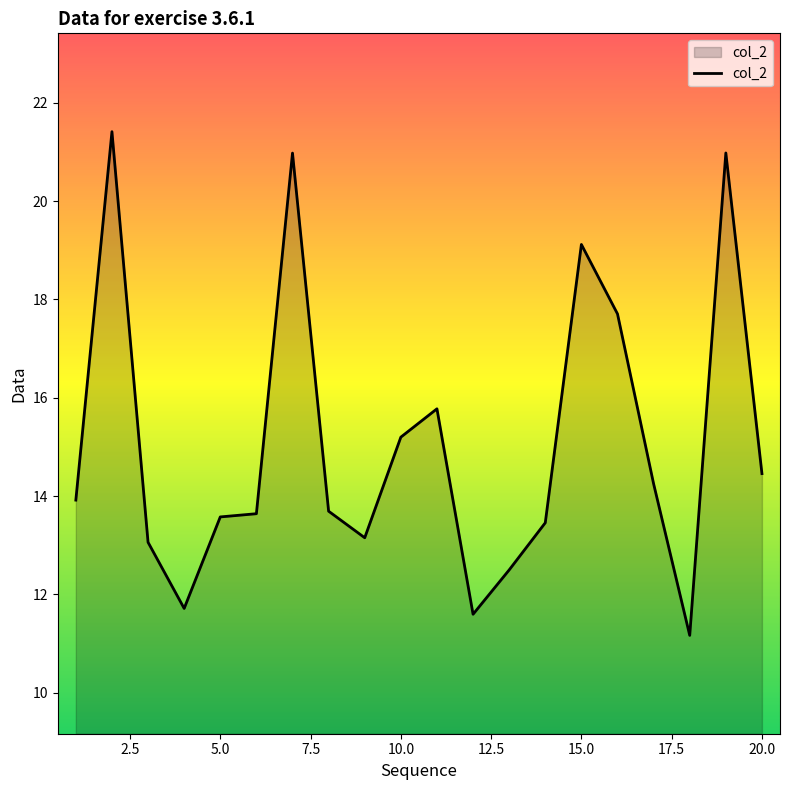

What is the difference between the second highest and second lowest values?

9.4